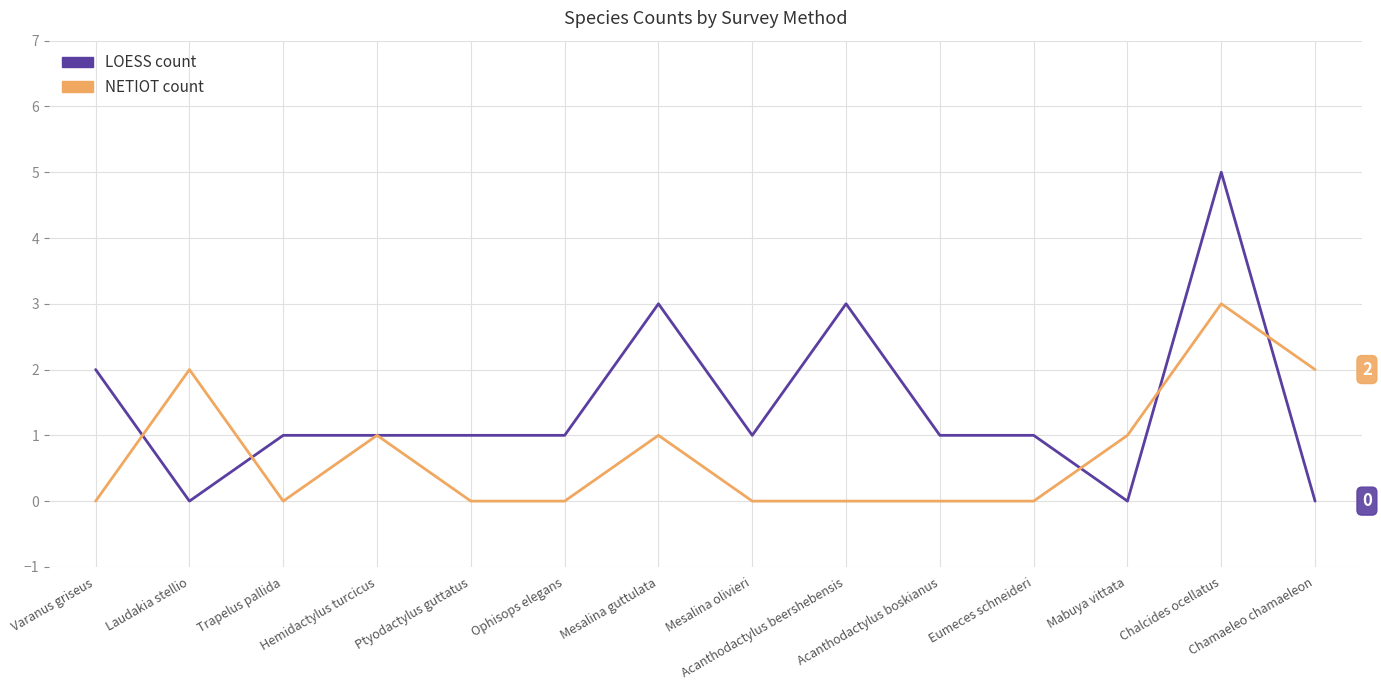

List the series in order of their peak value, lowest first.

NETIOT count, LOESS count